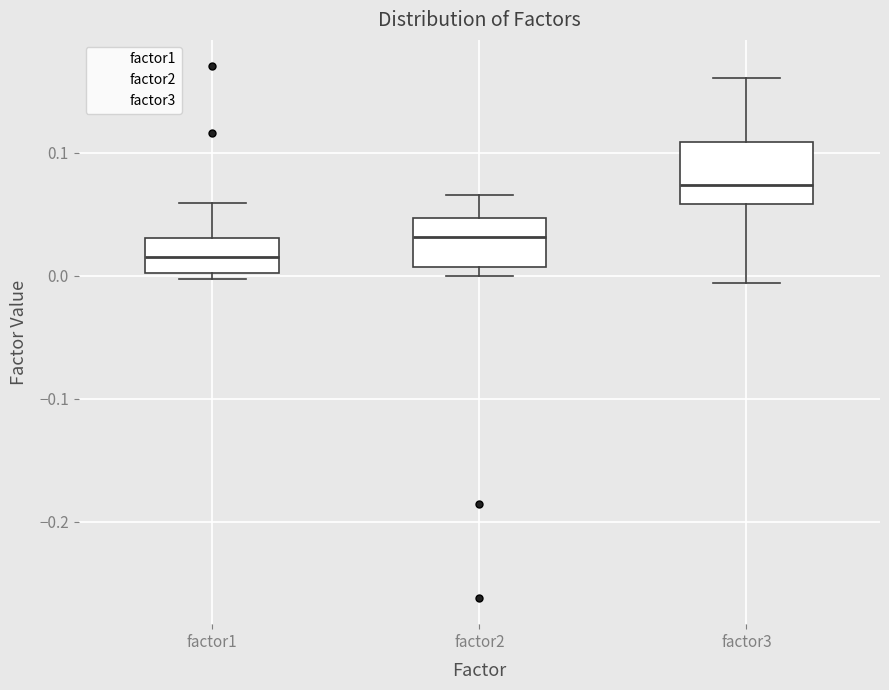

Reading left to right, read every box against the y-axis: the position of its median line, the range the box covers, and the ends of its whiskers. The values are not printed on the chart, so give them approximately, as read against the axis.

factor1: median 0.02, box 0.00 to 0.03, whiskers 0.00 (just below the box's lower edge) to 0.06
factor2: median 0.03, box 0.01 to 0.05, whiskers 0.00 to 0.07
factor3: median 0.07, box 0.06 to 0.11, whiskers -0.01 to 0.16